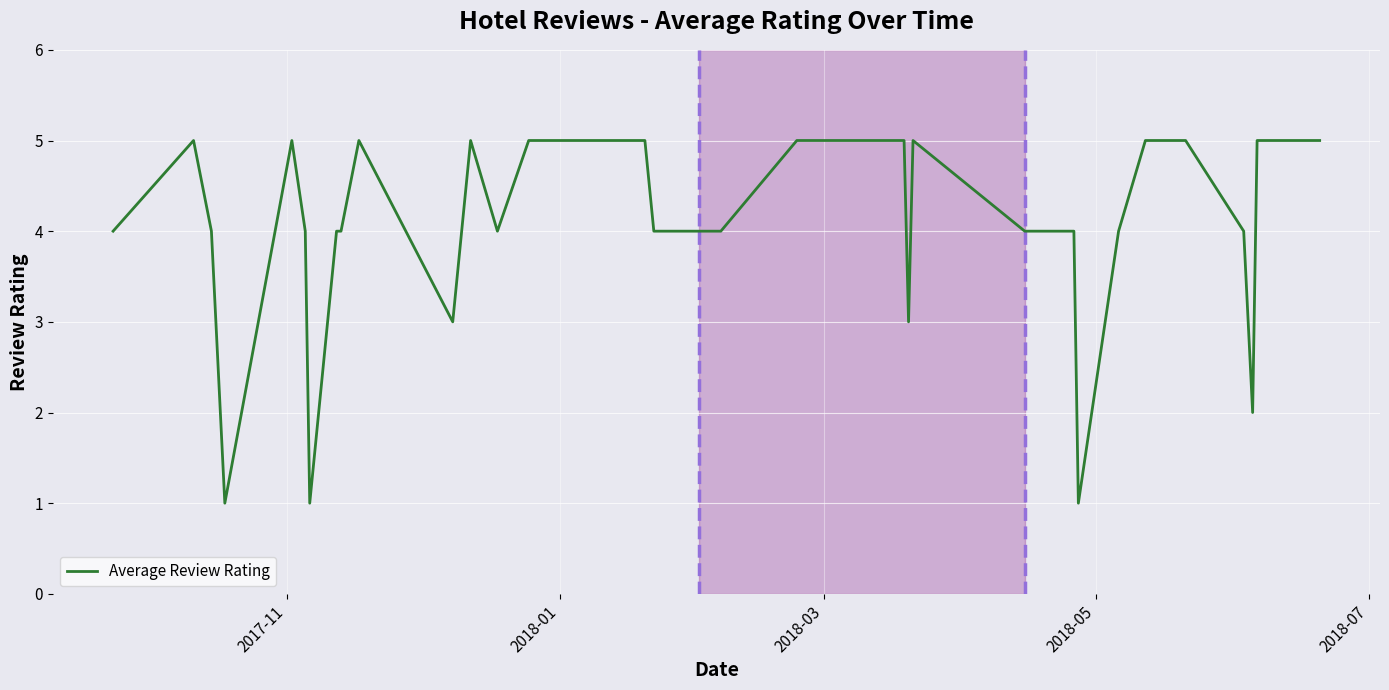

What is the difference between the maximum and minimum values?

4